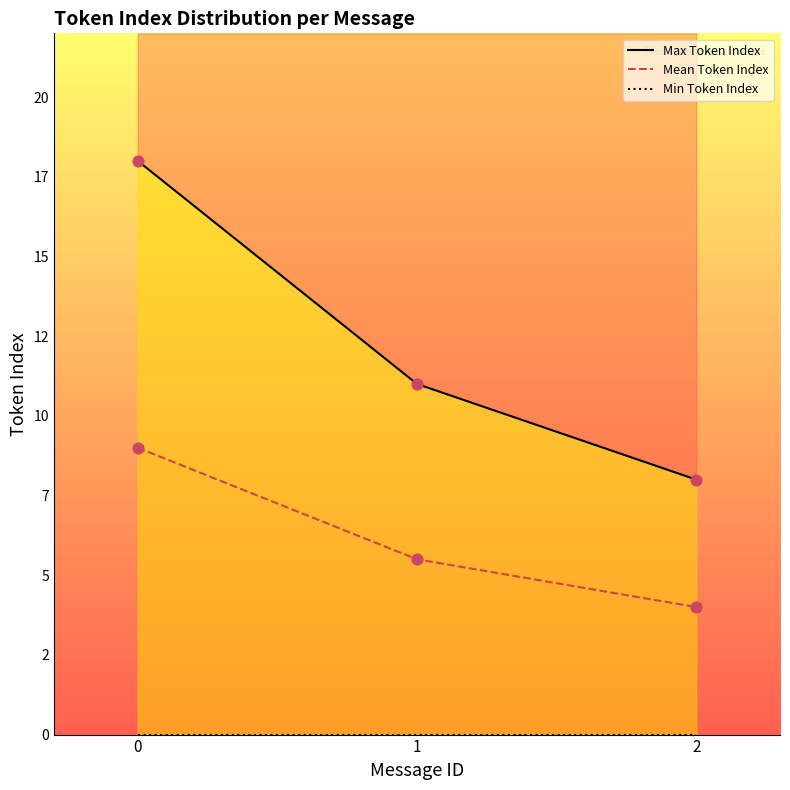

What are all the series names shown in the legend?

Max Token Index, Min Token Index, Mean Token Index